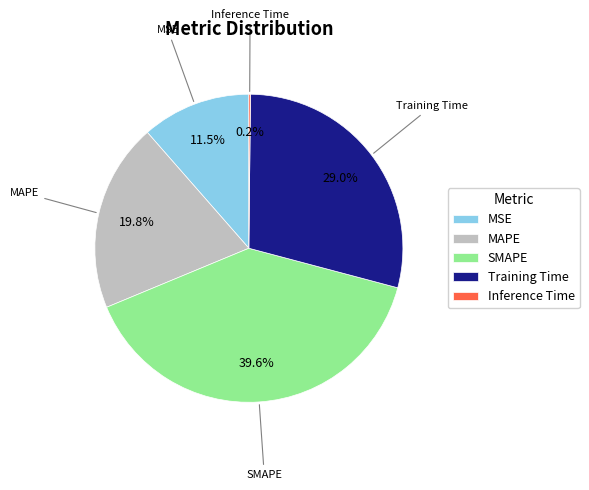

The MSE slice represents 18% of the pie. True or false?

False